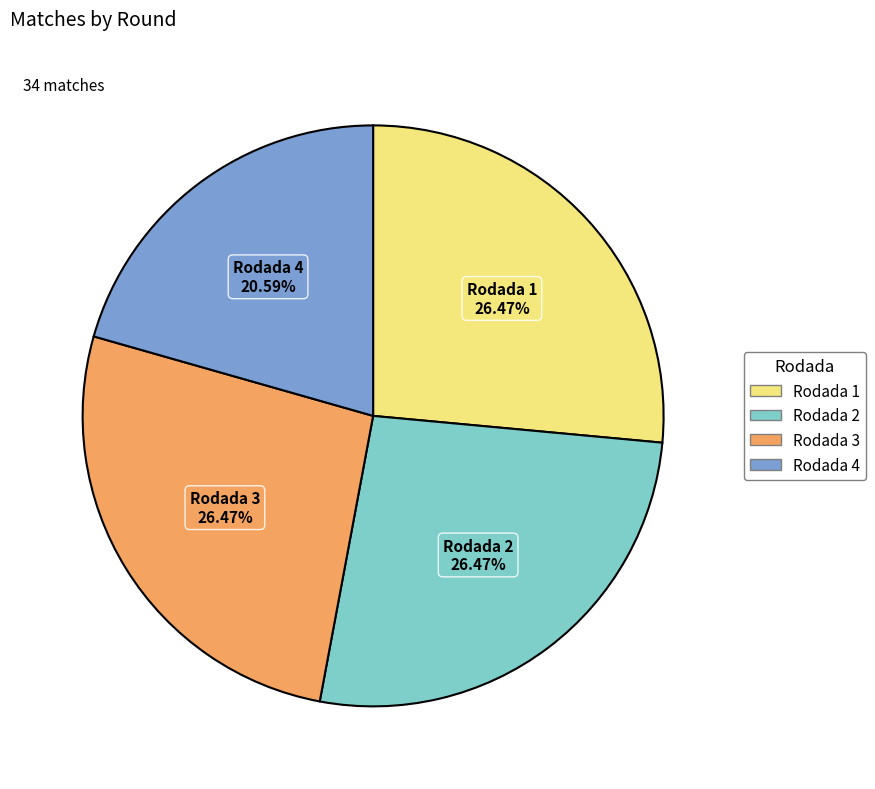

What portion of the pie excludes Rodada 1?

73.5%